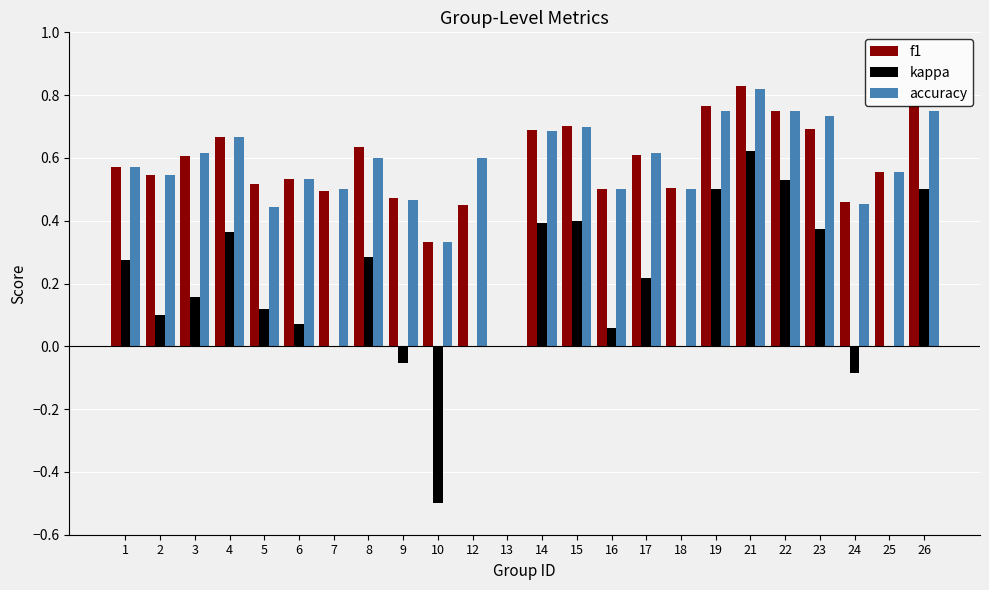

What is the sum of the f1 values at 17 and 1?

1.2